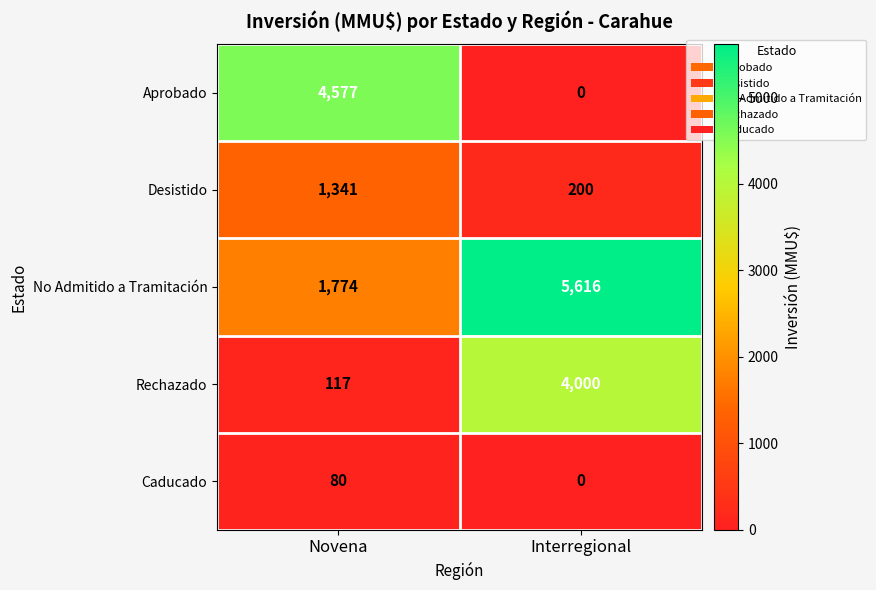

The value of Aprobado at Novena is 4577. True or false?

True